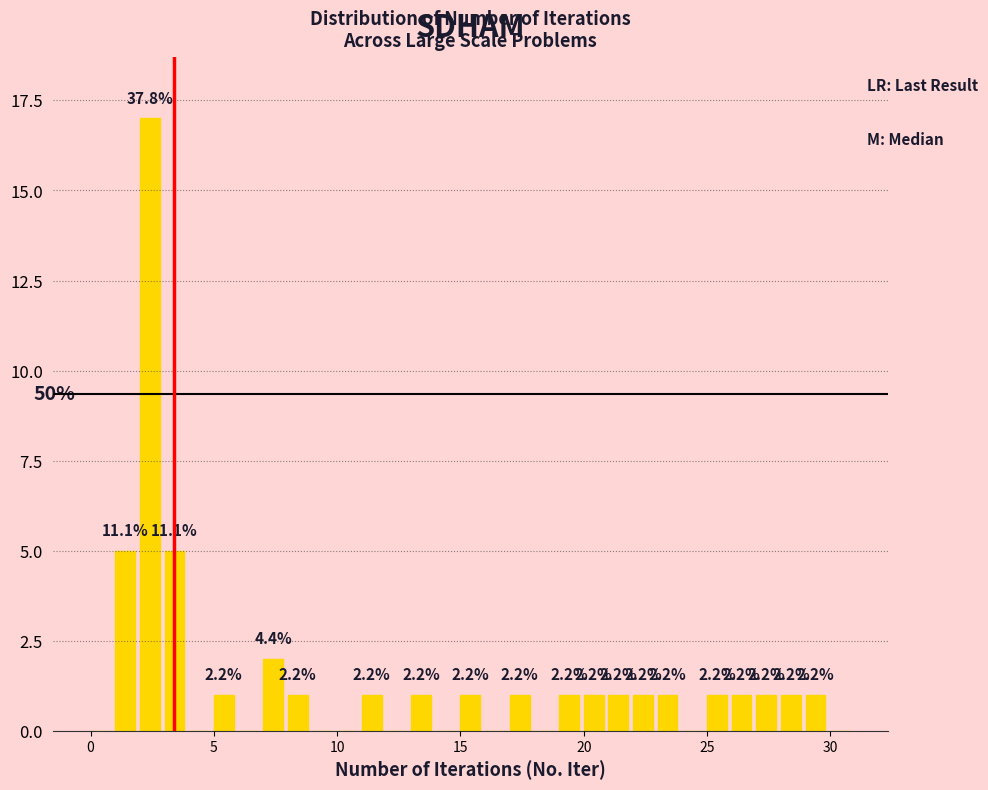

Around what value on the x-axis is the tallest bar? Give the approximate position of its centre, as read against the axis.

2.5